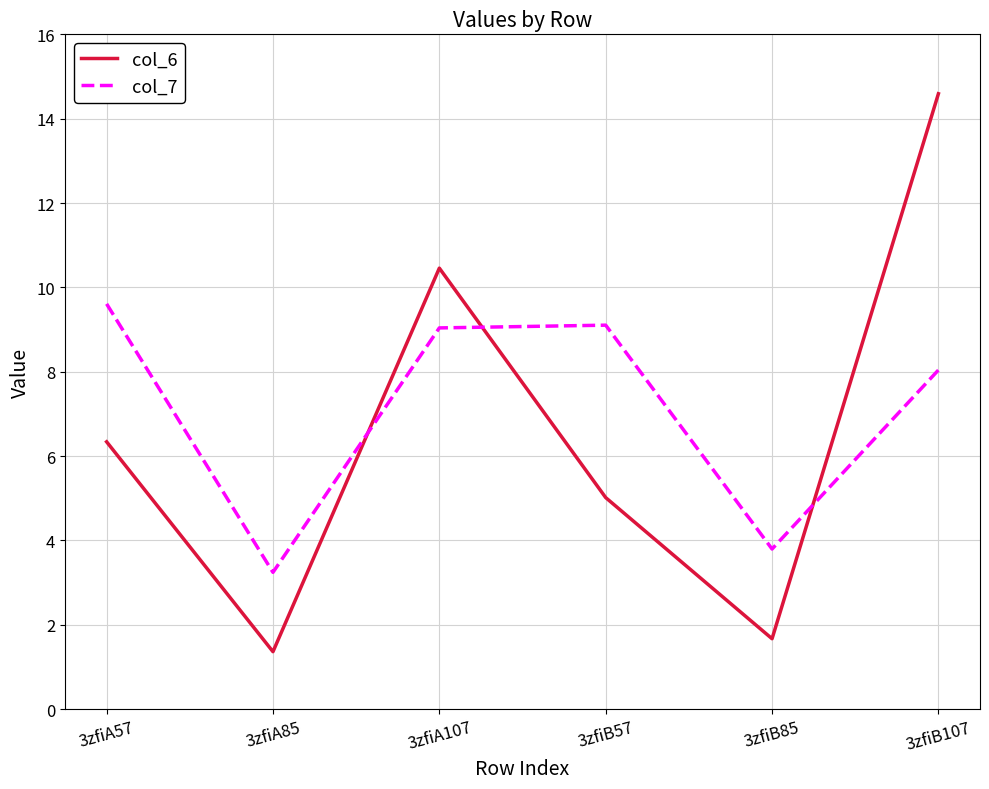

How many intersections are there between col_7 and col_6?

3